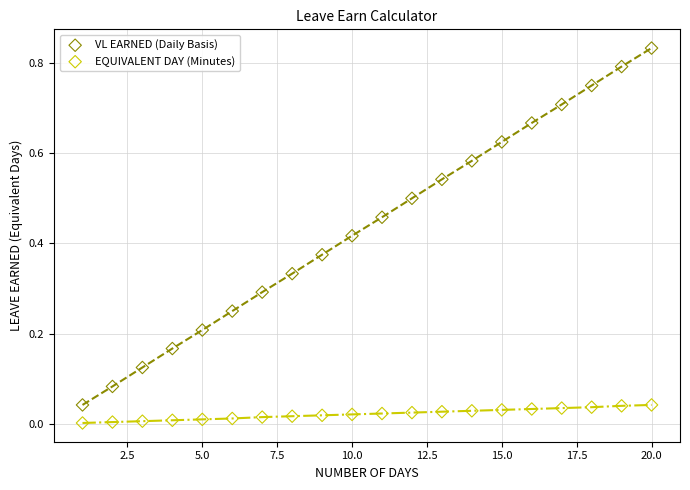

Which series has the widest spread of Y values?

VL EARNED (Daily Basis)